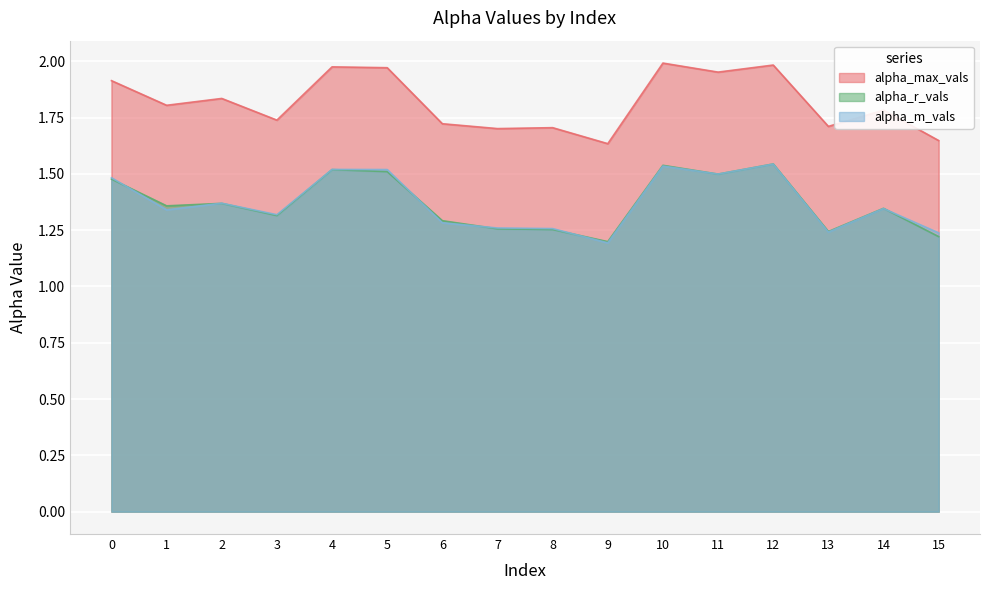

Count the number of categories in the chart.

16